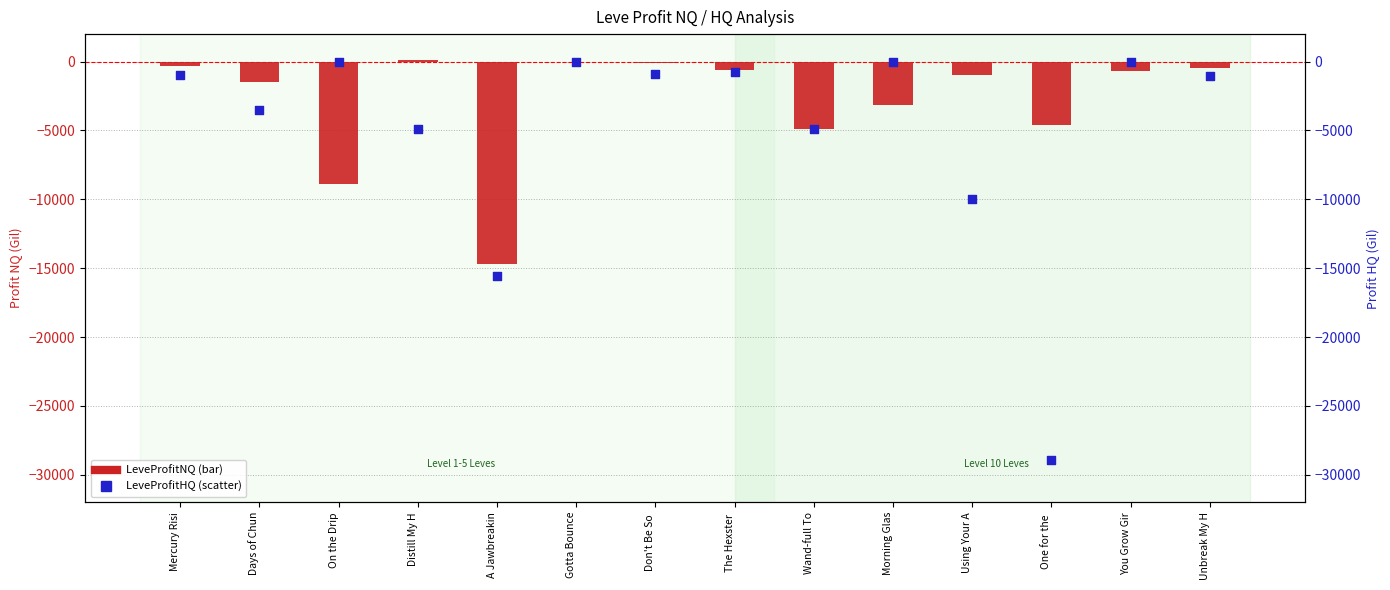

Which series has the largest total across all categories?

LeveProfitNQ